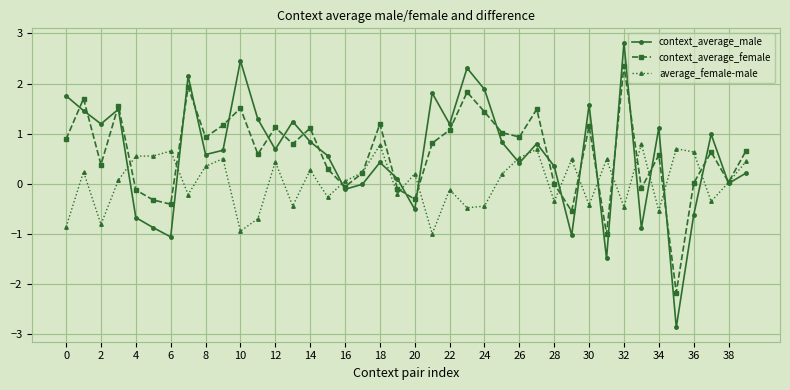

What is the value of the average_female-male point at the 12th from the left?

-0.7